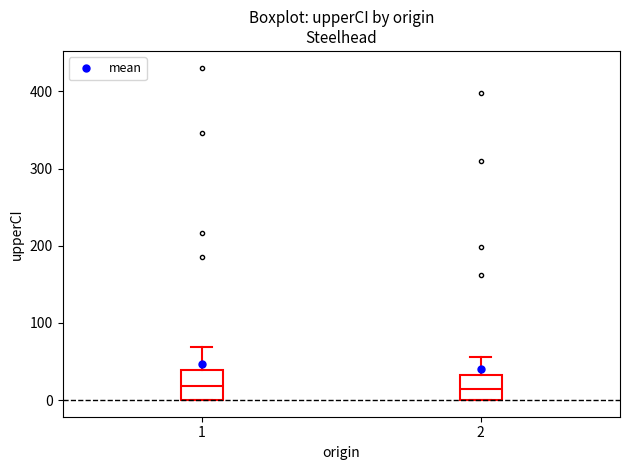

Reading left to right, transcribe this box plot: for each box, give where its median line is, the range the box spans, and where its two whiskers end, as read against the y-axis. The values are not printed on the chart, so give them approximately, as read against the axis.

1: median 20, box 0 to 40, whiskers 0 to 70
2: median 10, box 0 to 30, whiskers 0 to 60